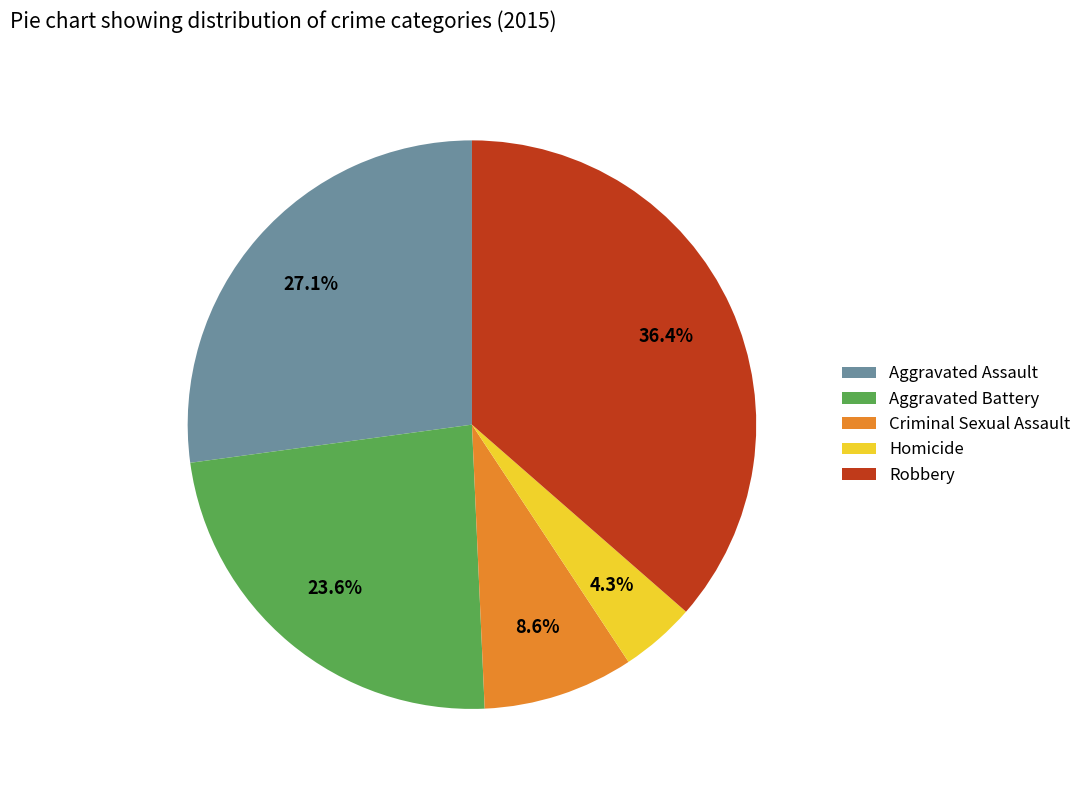

Approximately how many times larger is the value at Robbery compared to Aggravated Battery?

1.5